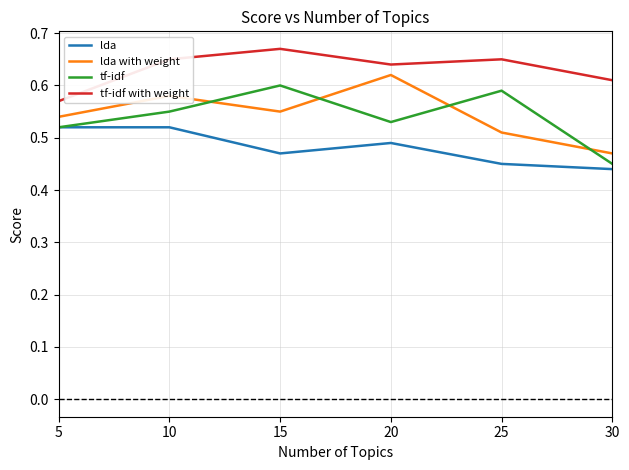

Which category has the highest value in the tf-idf with weight series?

15